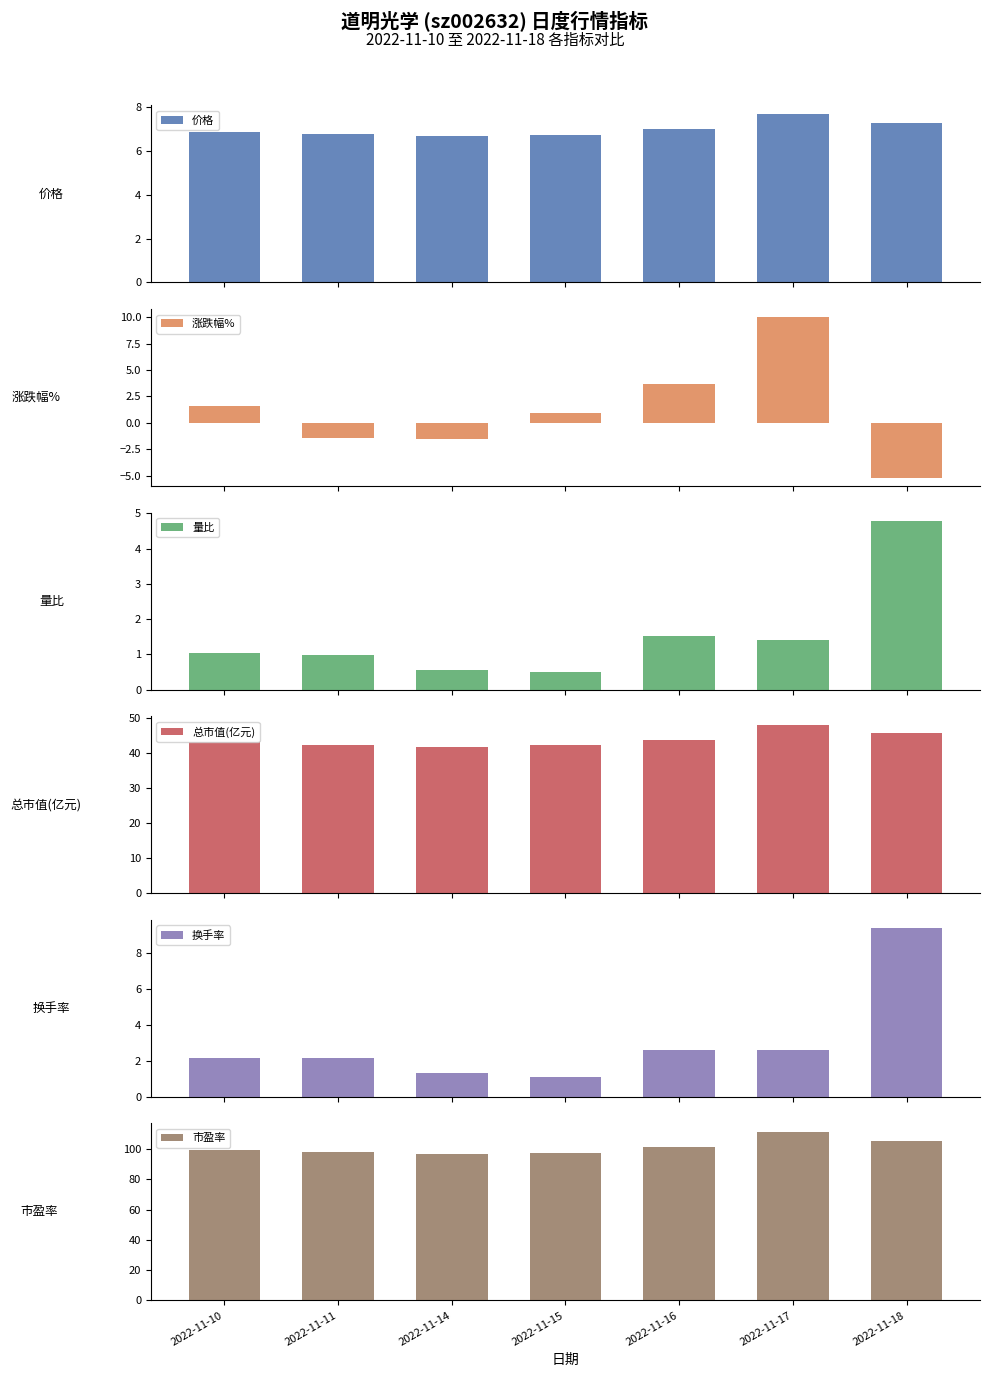

How many groups of bars are there?

7